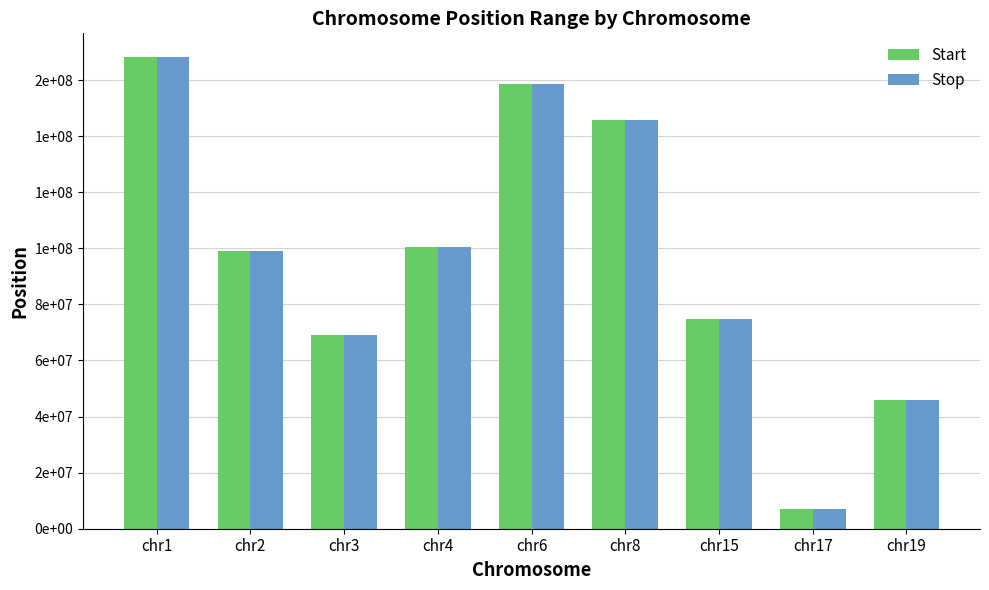

Where is Start nearest to the value 87695258?

chr2